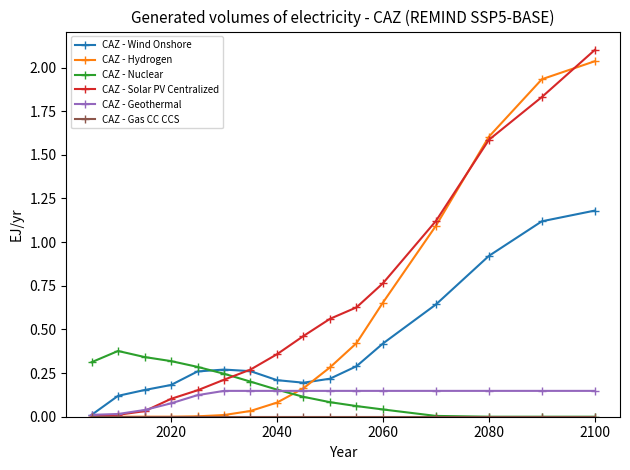

What is the highest value of the CAZ - Solar PV Centralized series?

2.1